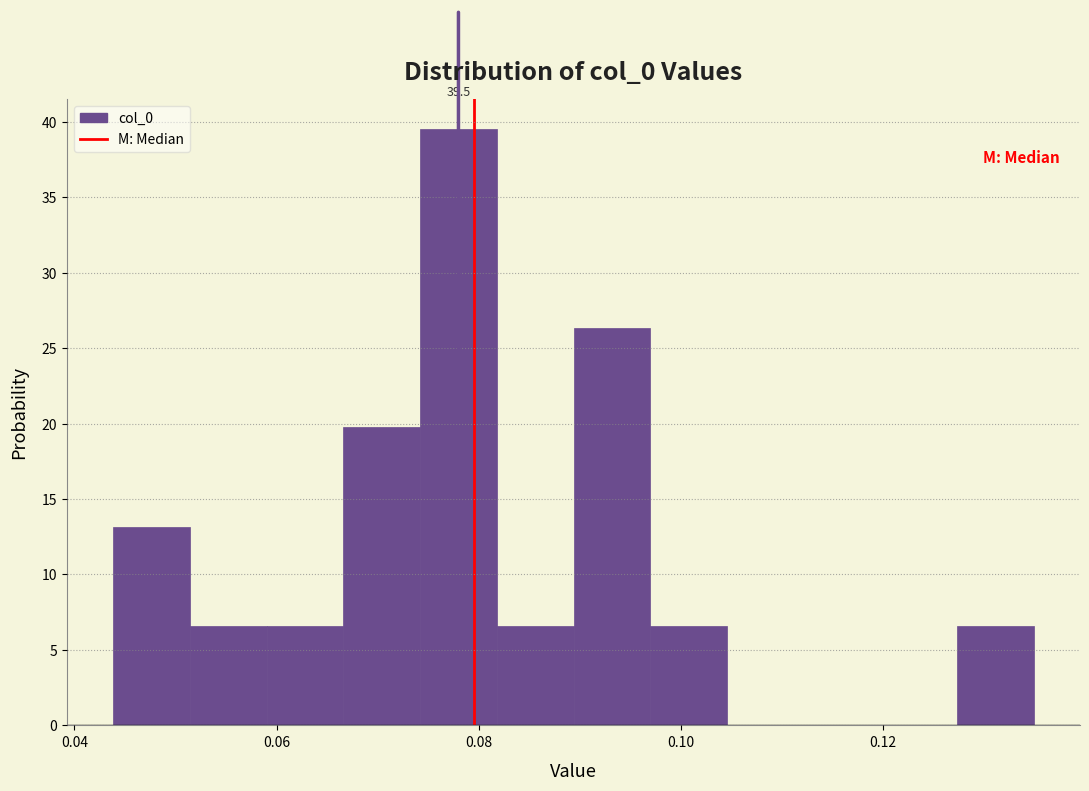

Around what value on the x-axis is the tallest bar? Give the approximate position of its centre, as read against the axis.

0.078